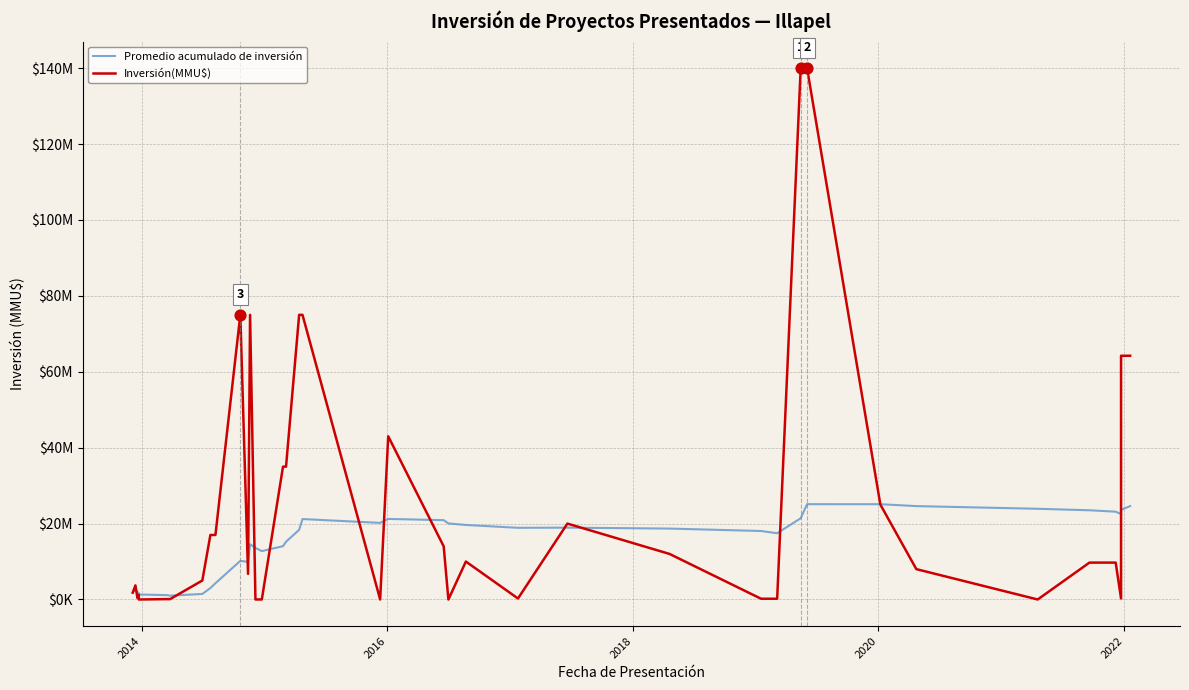

Which series has the widest spread of Y values?

Inversión(MMU$)